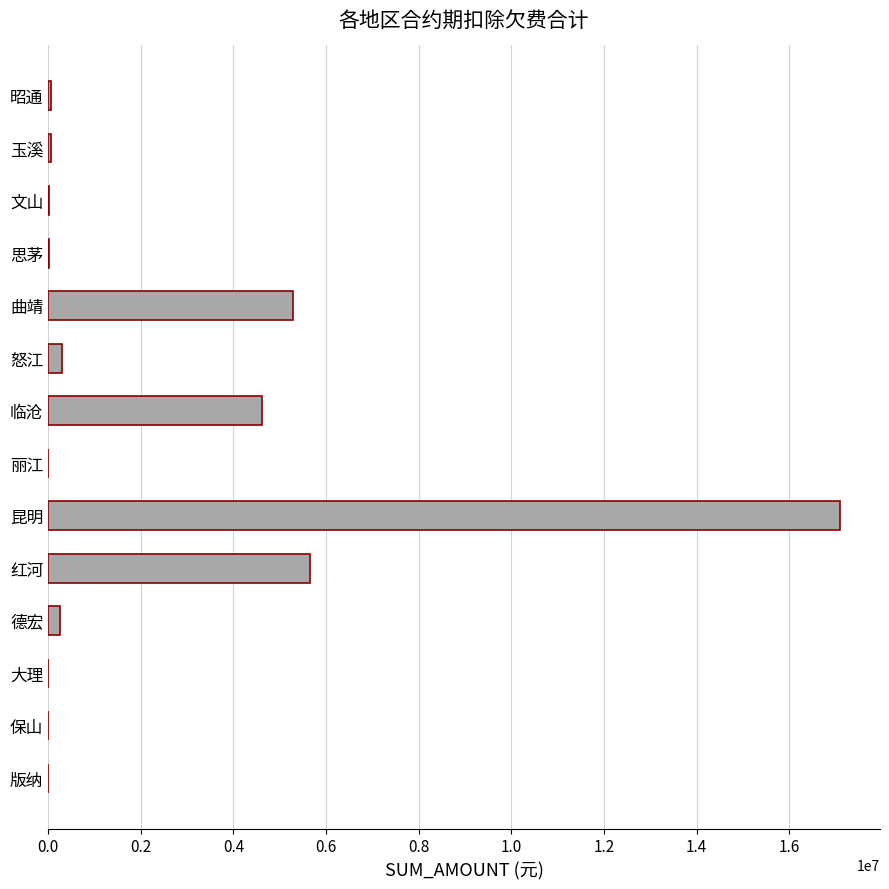

At which label is the value closest to 8551519?

红河